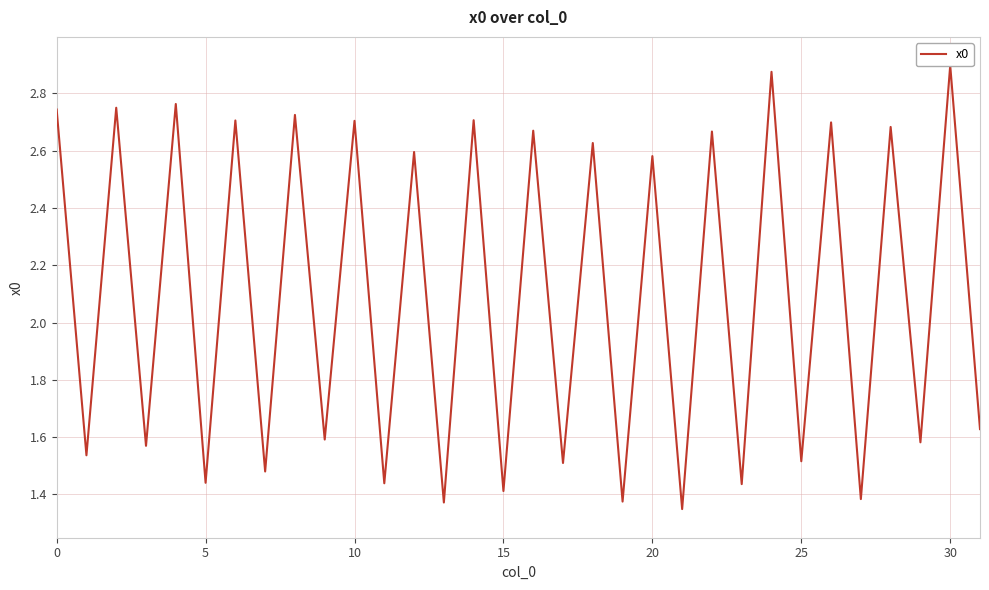

Does the chart display data point markers on the line(s)?

No